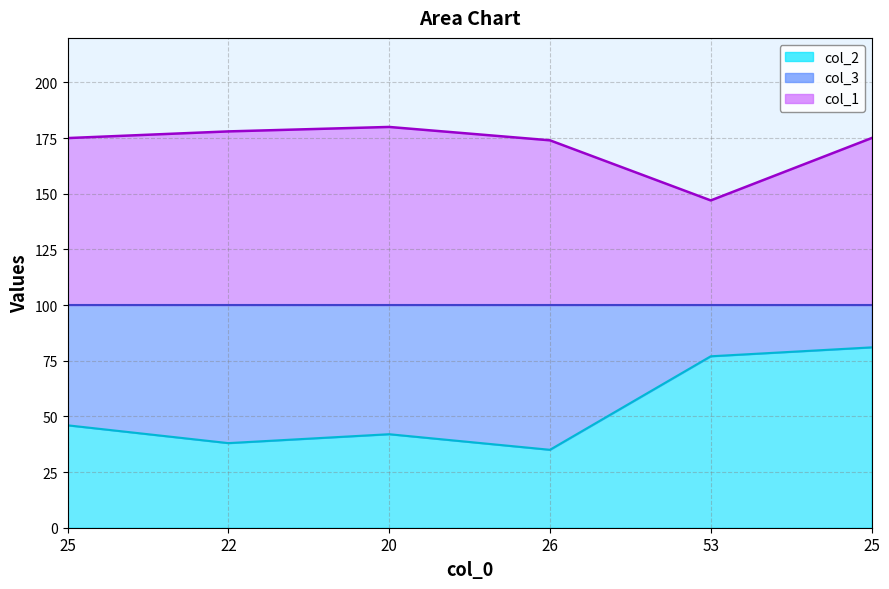

Which series changed the most between 22 and 53?

col_2